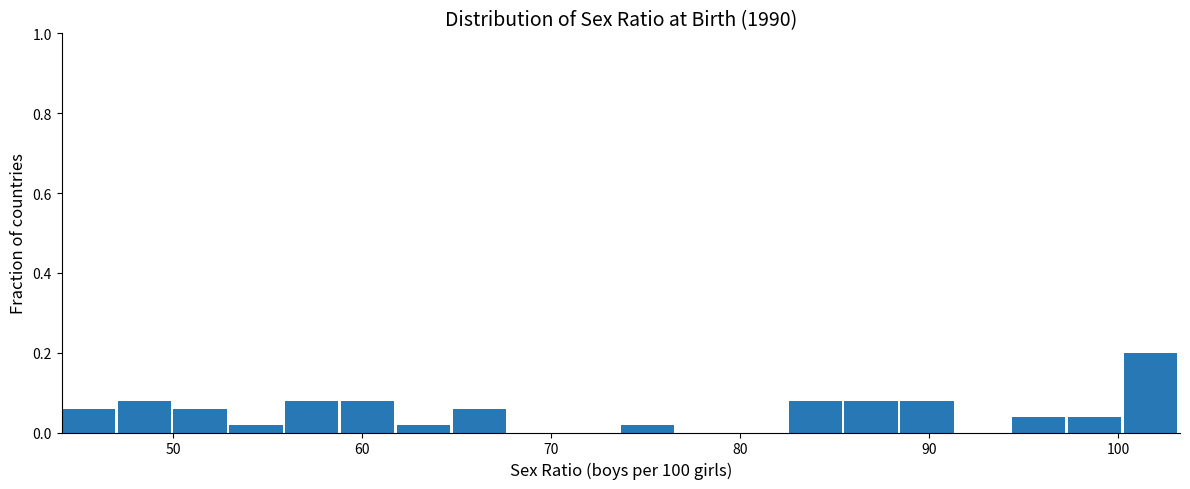

Read against the x-axis, roughly where is the centre of the tallest bar?

102